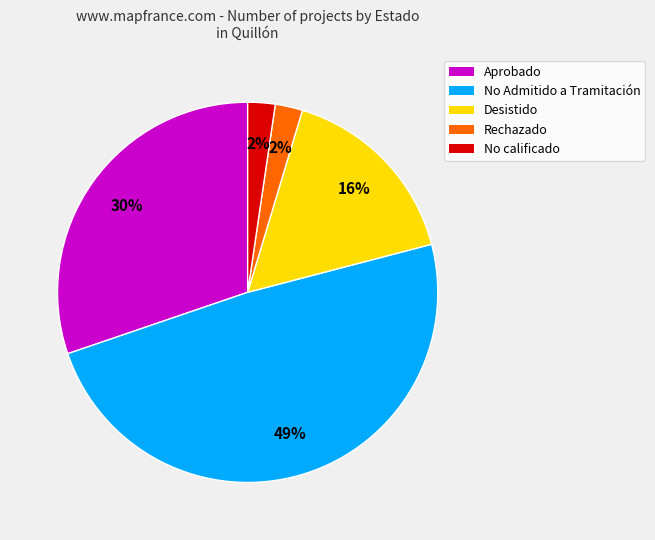

Is there a majority slice in this chart?

No